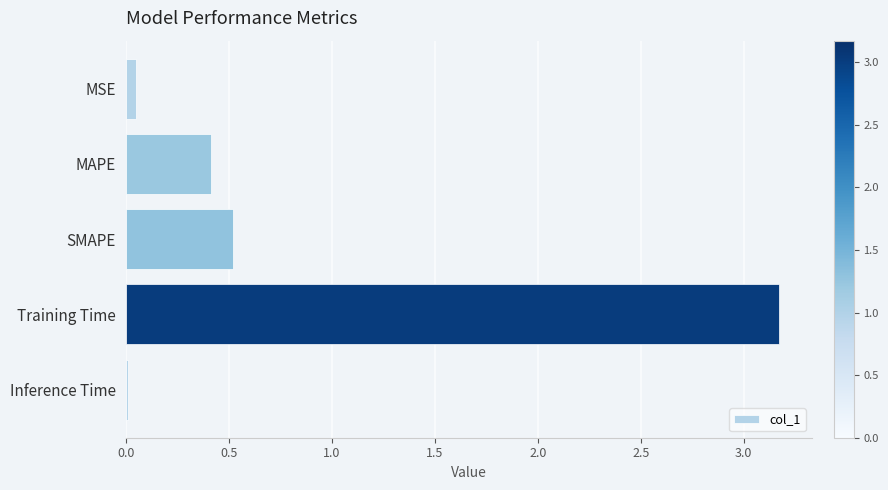

True or false: the data shows 0.0 at Inference Time.

True